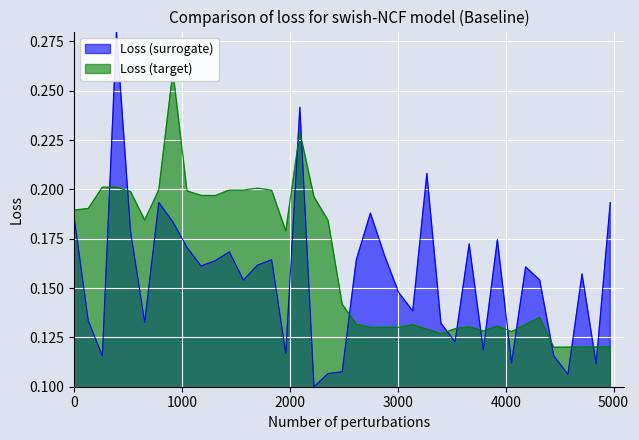

What is the maximum value shown in the chart?

0.3